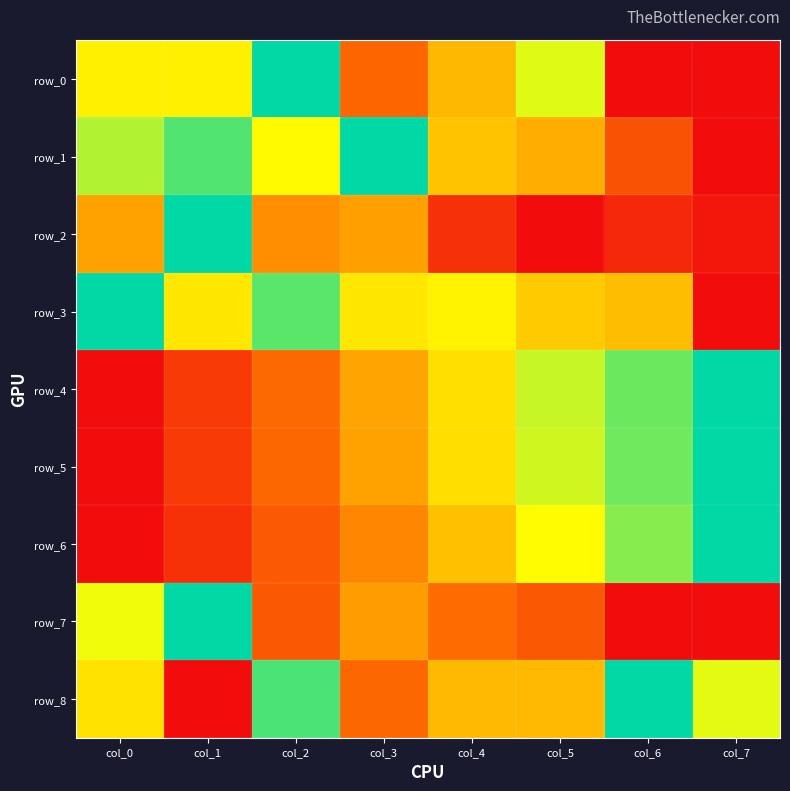

Rank the categories by row_5 value from highest to lowest.

col_7, col_6, col_5, col_4, col_3, col_2, col_1, col_0